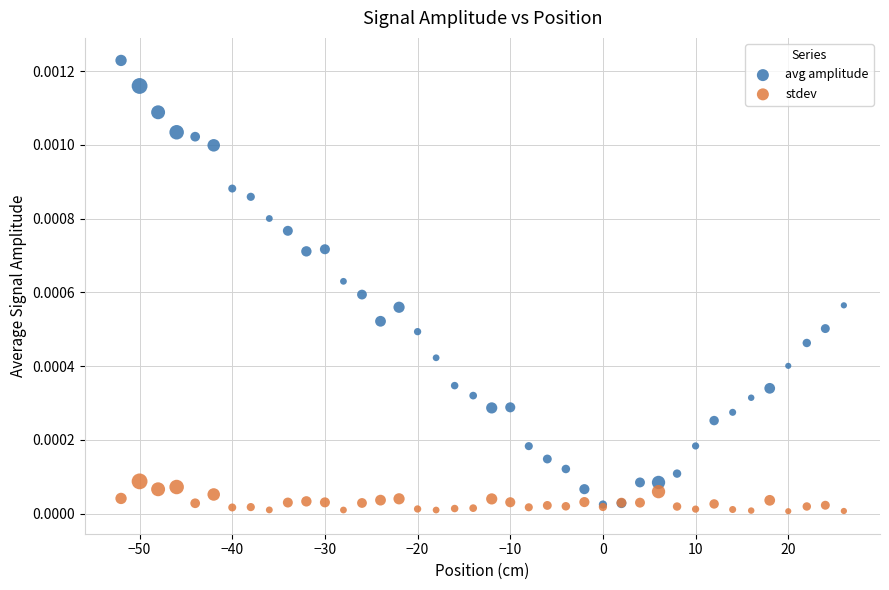

What are all the series names shown in the legend?

avg amplitude, stdev